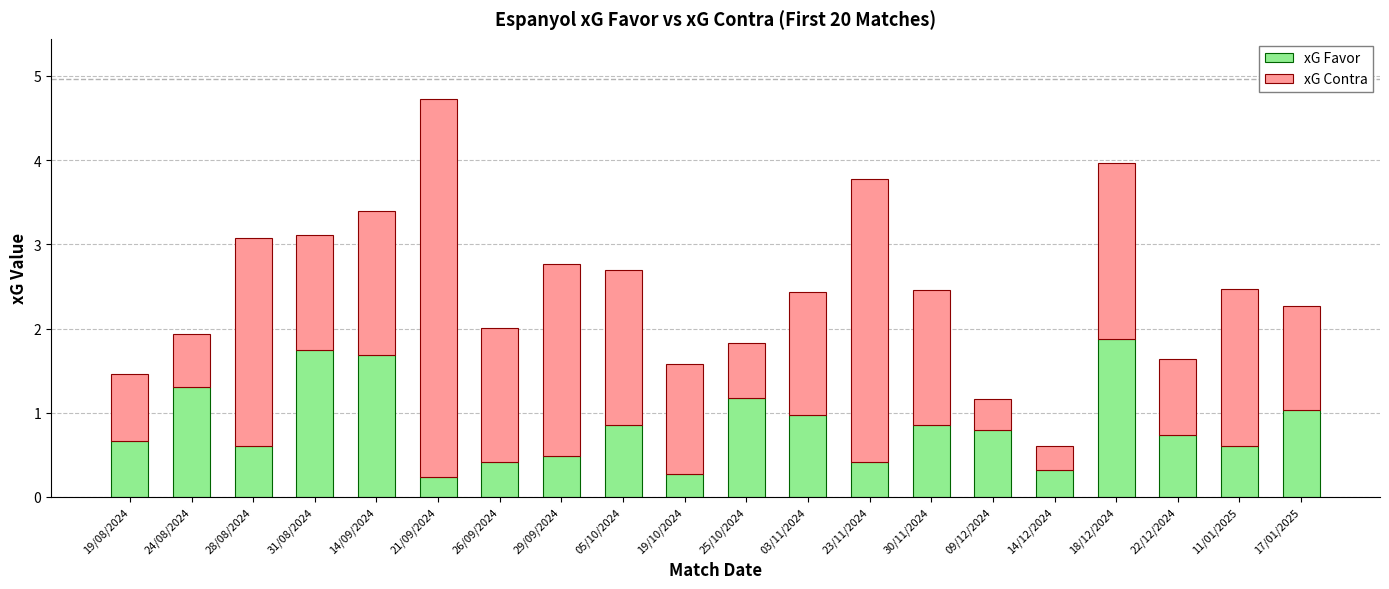

What are all the series names shown in the legend?

xG Favor, xG Contra